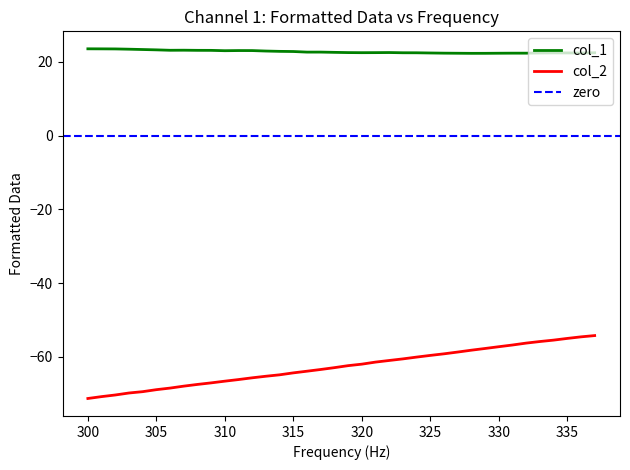

What is the minimum value for col_2?

-71.2